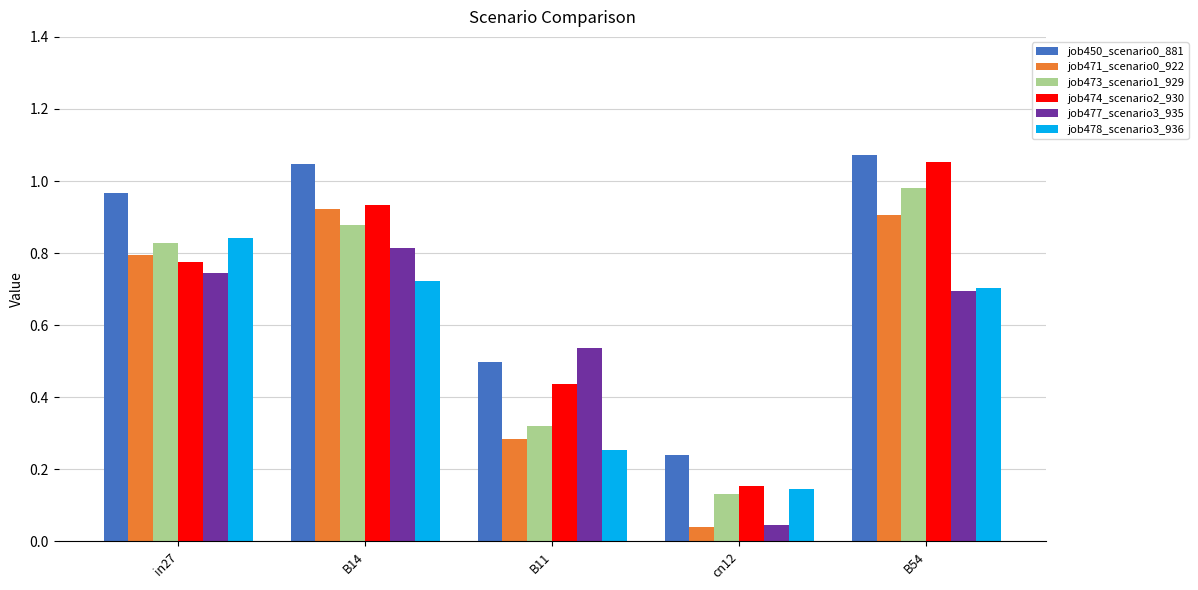

What is the average value of the job473_scenario1_929 series?

0.6